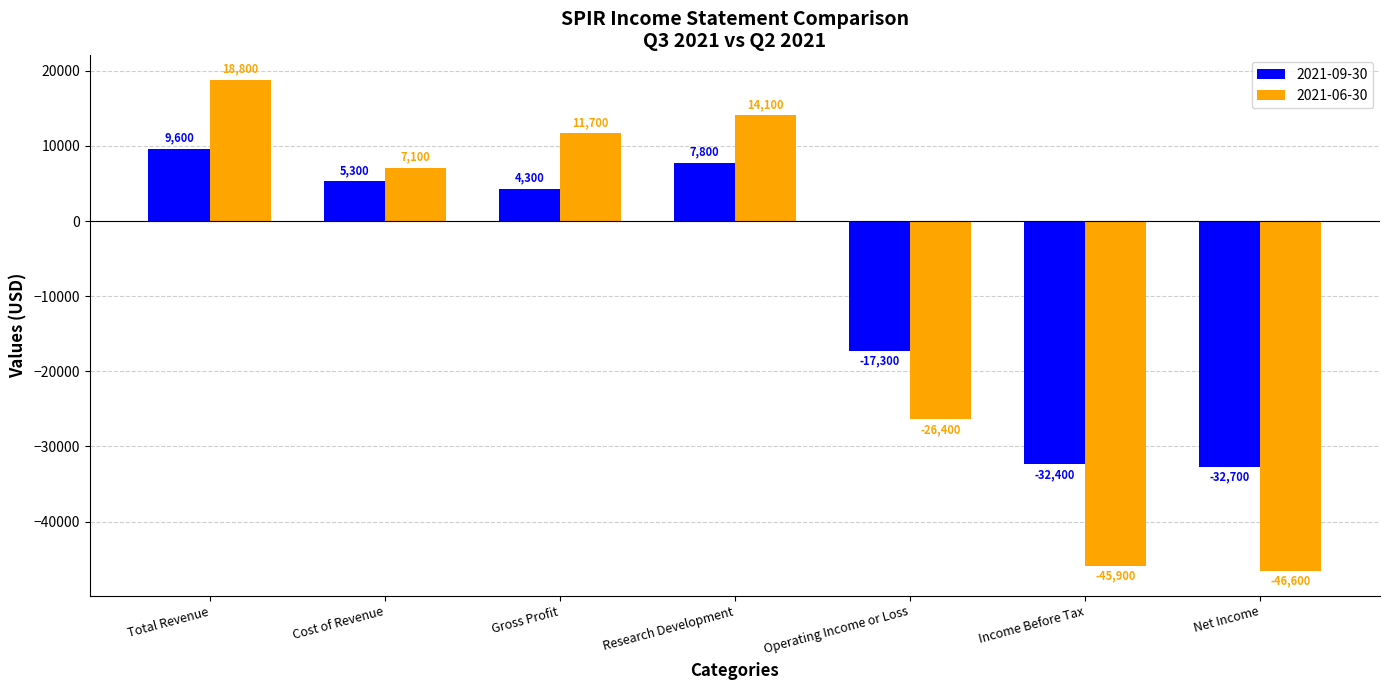

What is the label of the 3rd bar from the left?

Gross Profit